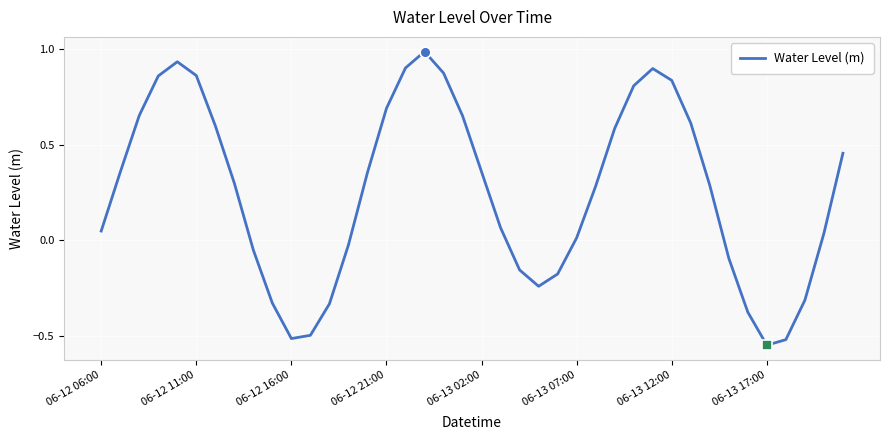

What is the maximum value shown in the chart?

1.0